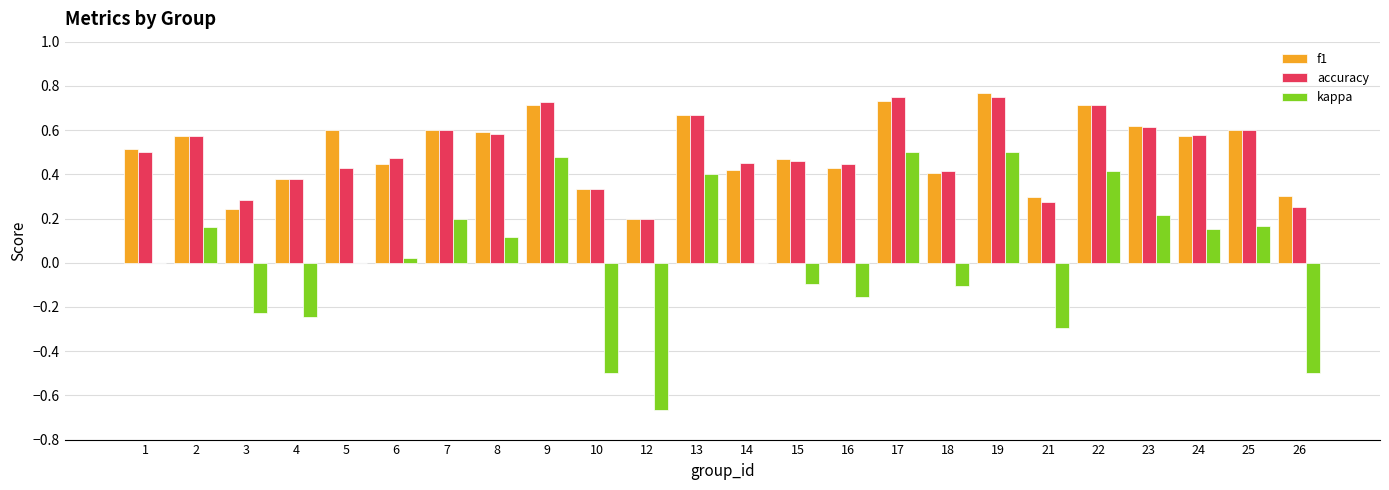

What is the total value across all series at 2?

1.3